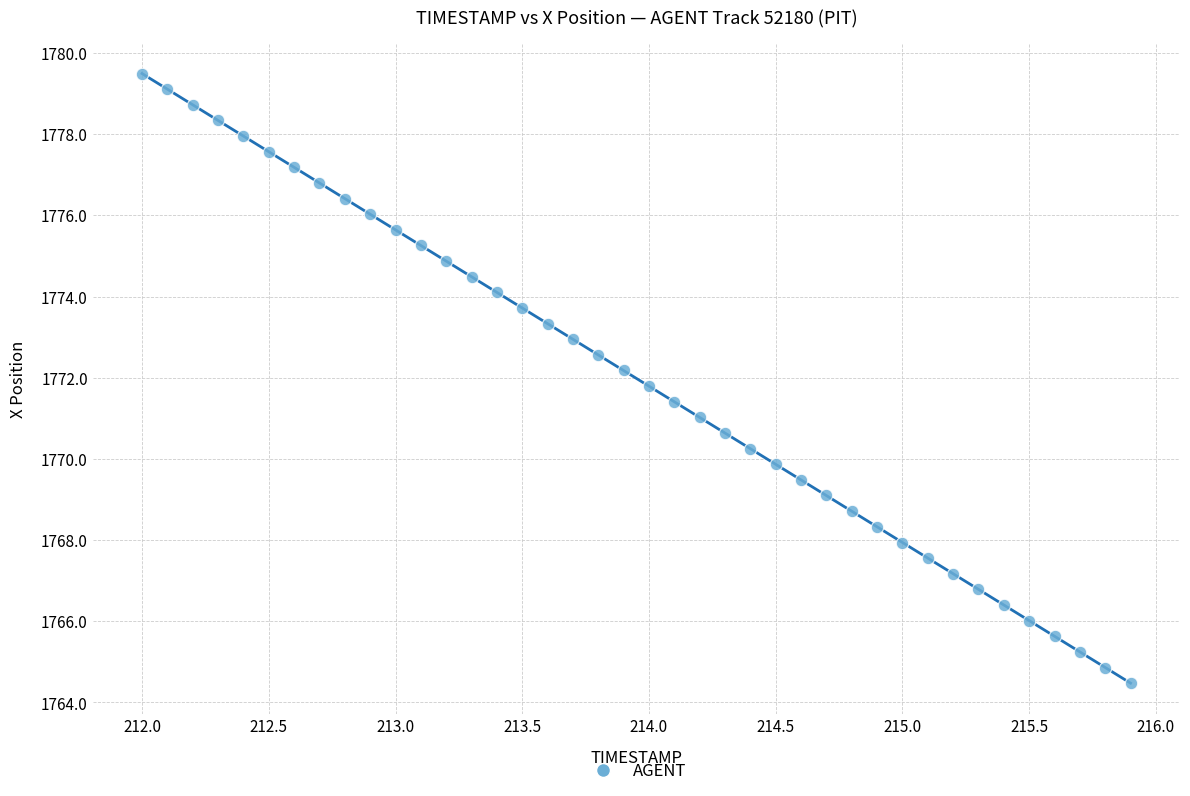

What is the range of Y values (max minus min)?

15.0